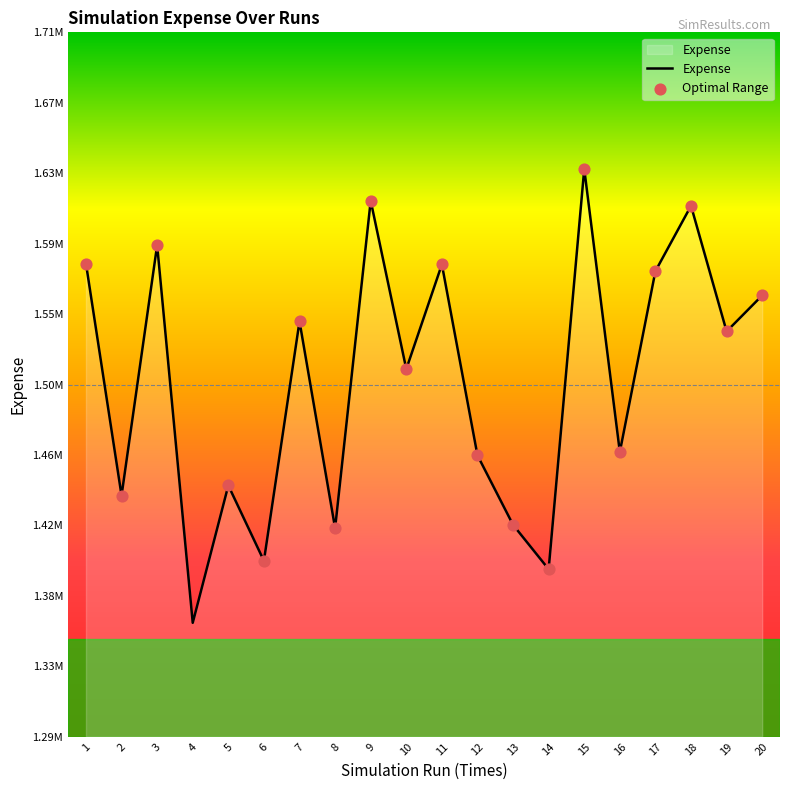

Which has a higher value, 1 or 9?

9